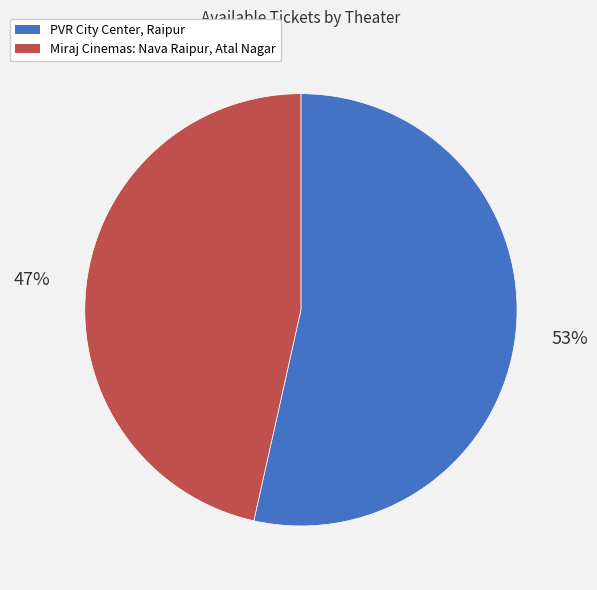

Count the number of slices in the pie.

2